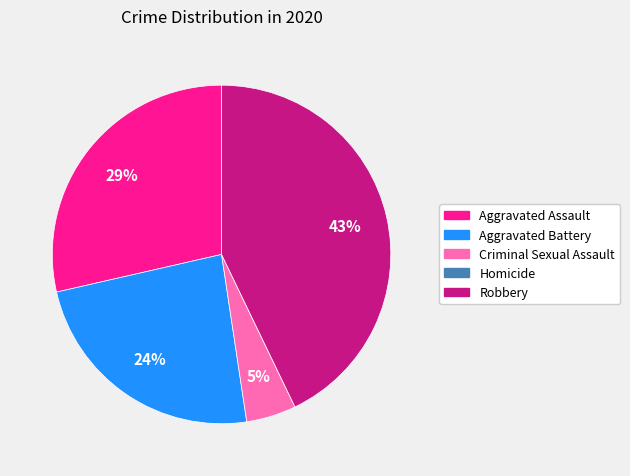

To the nearest percent, what is the difference between the largest and smallest slice percentages?

43%